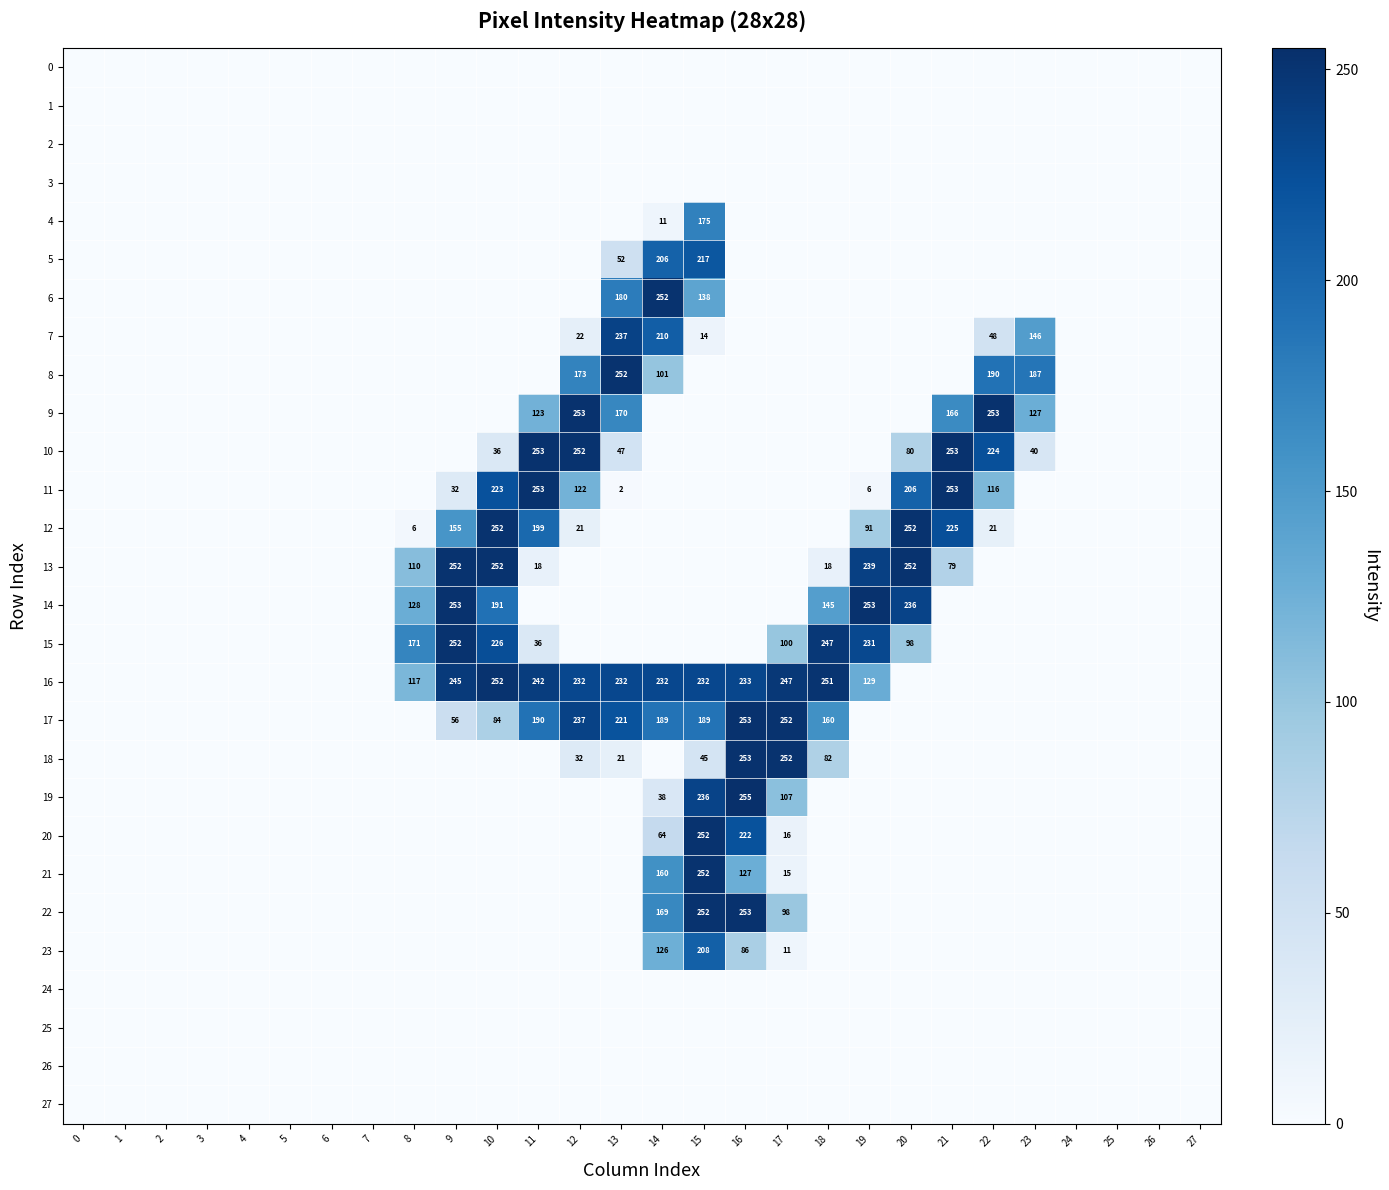

Is the value of 17 at 17 greater than the value of 16 at 15?

Yes